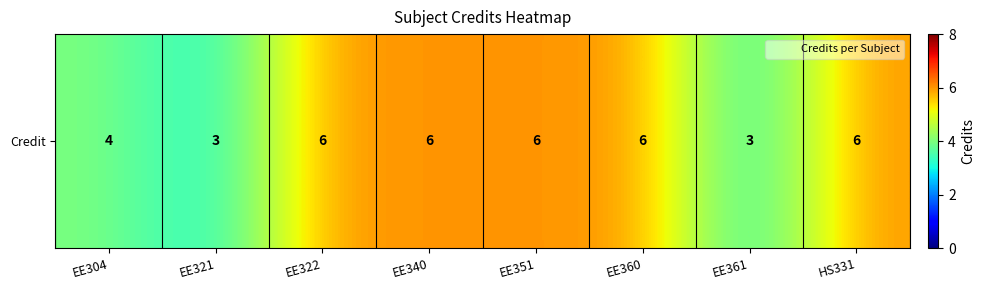

List the labels in order of value, smallest first.

EE321, EE361, EE304, EE322, EE340, EE351, EE360, HS331